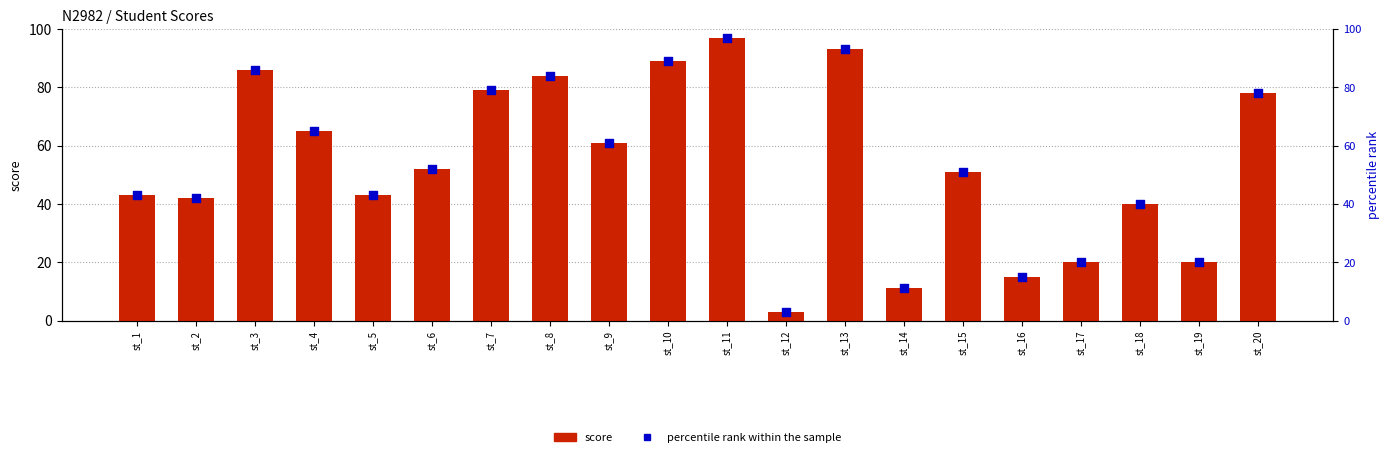

Is the value of score at st_10 greater than the value of percentile rank within the sample at st_18?

Yes